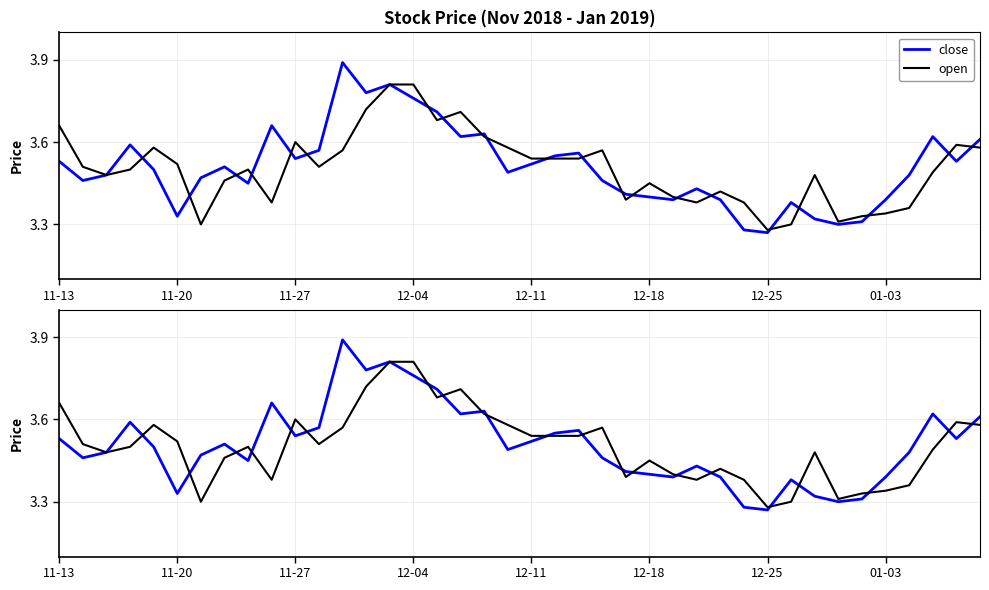

How many times do close and open cross each other?

21